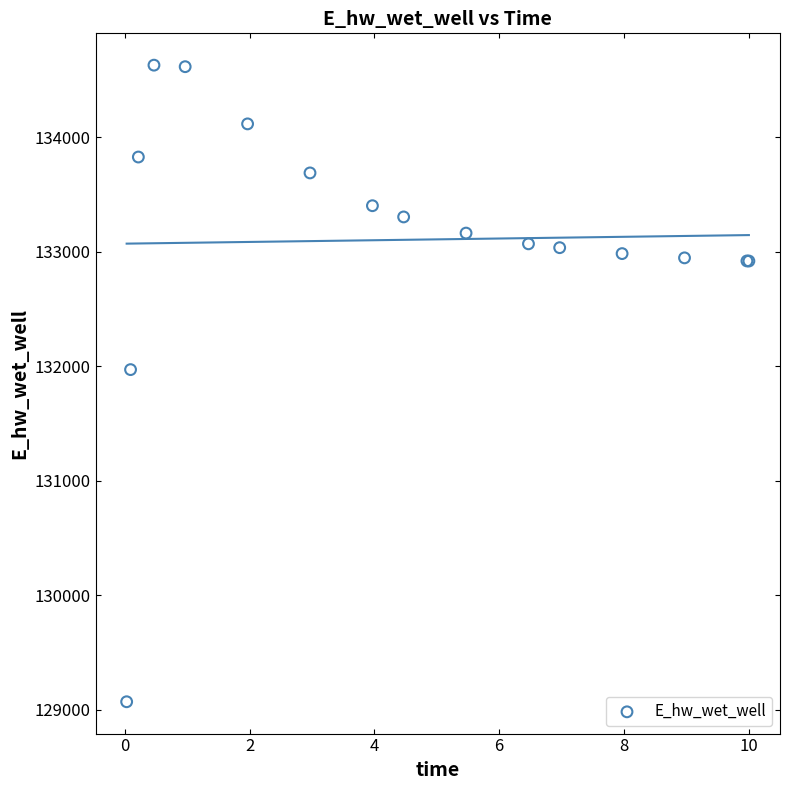

What Y value in the scatter plot is closest to 131850?

131971.8